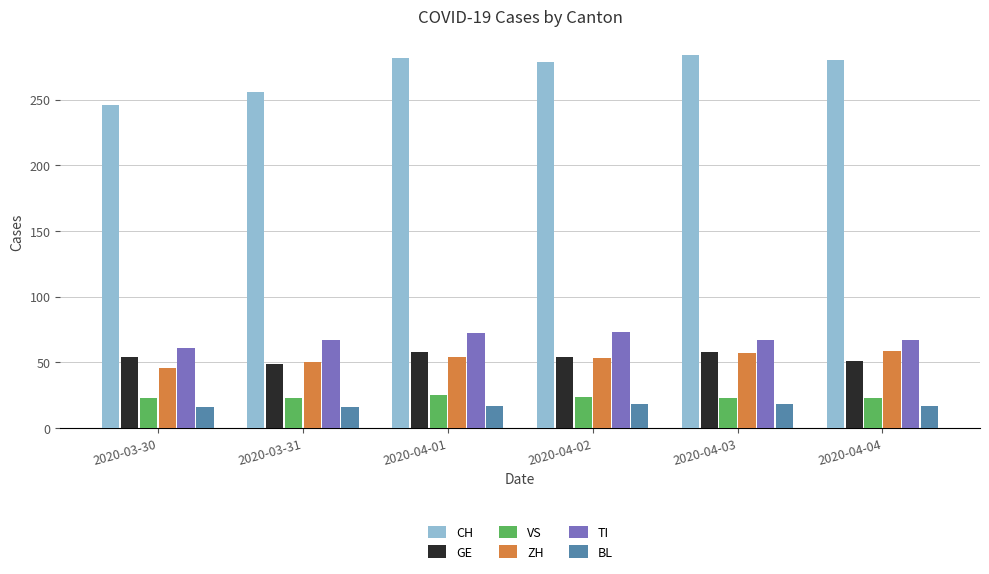

What is the minimum value for GE?

49